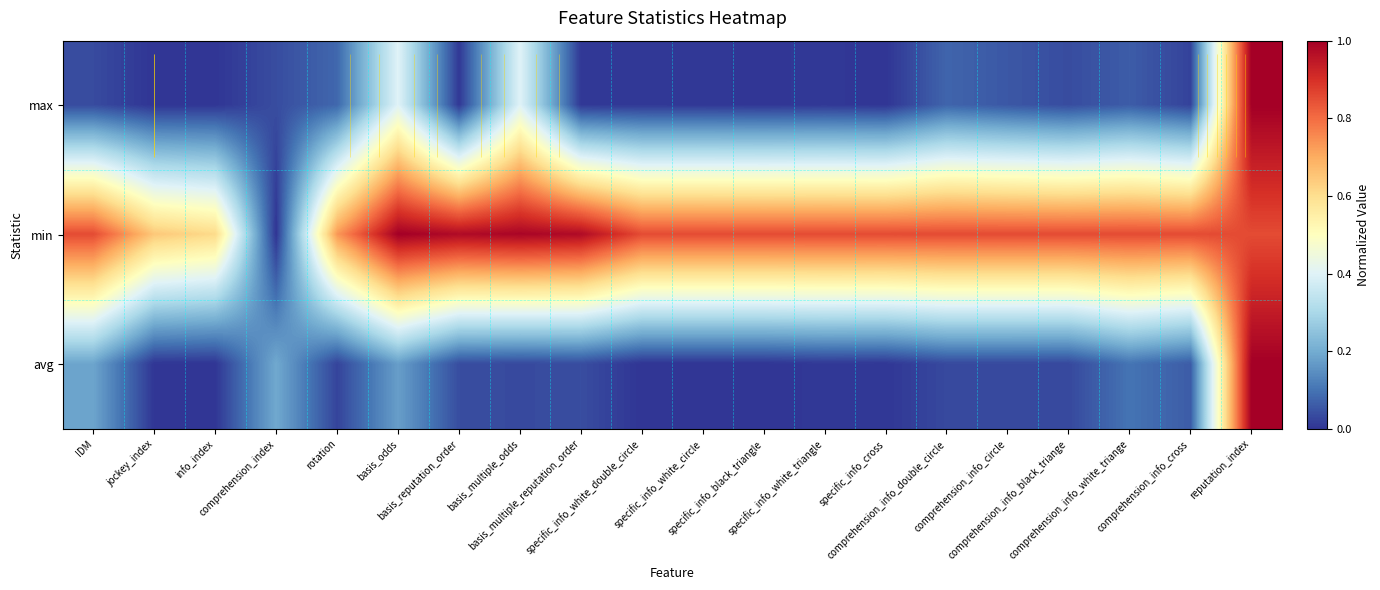

What is the highest value of the max series?

1.0